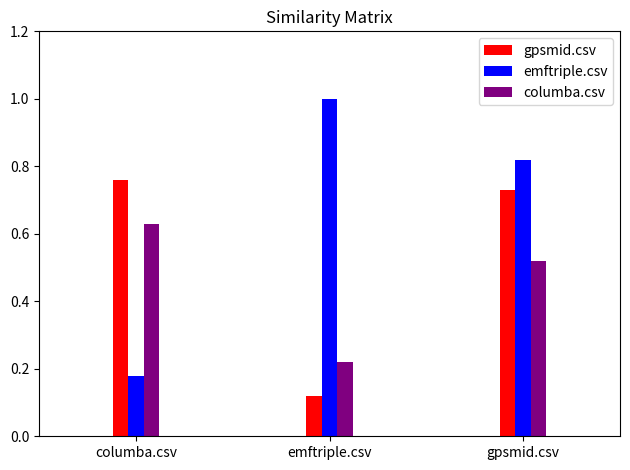

What is the difference between the maximum and minimum values in the columba.csv series?

0.4